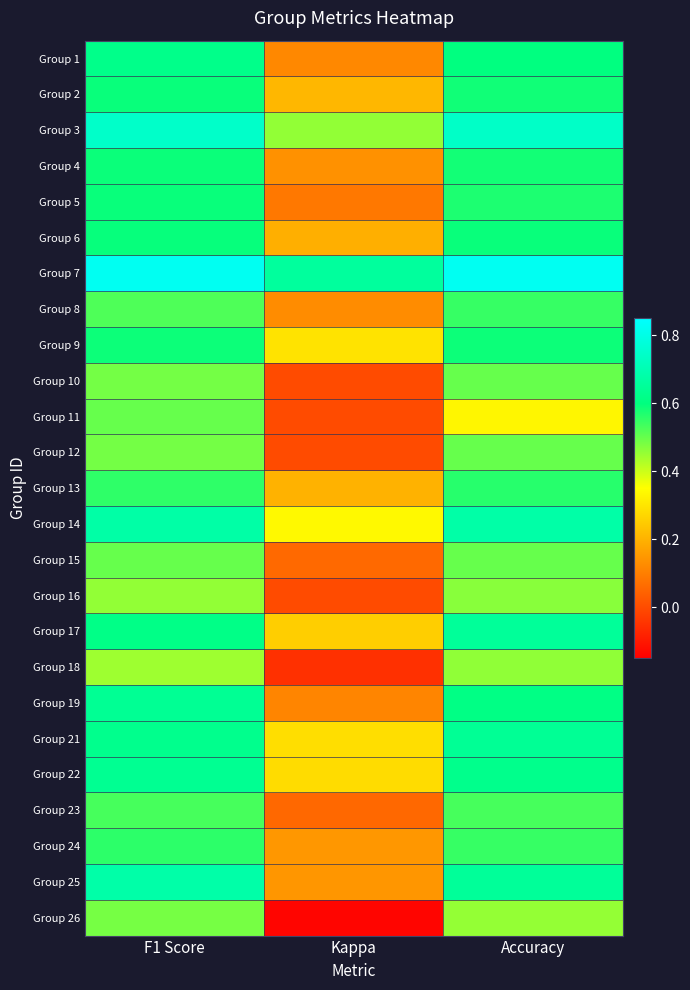

How many distinct data groups are displayed?

25